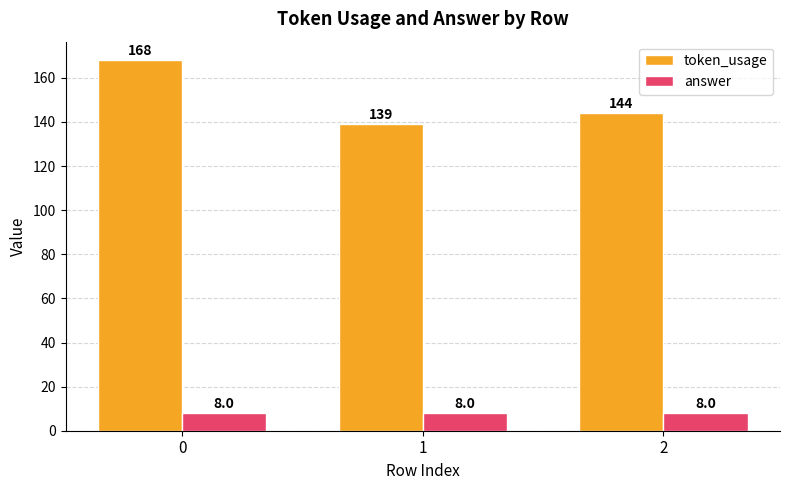

What are all the series names shown in the legend?

token_usage, answer